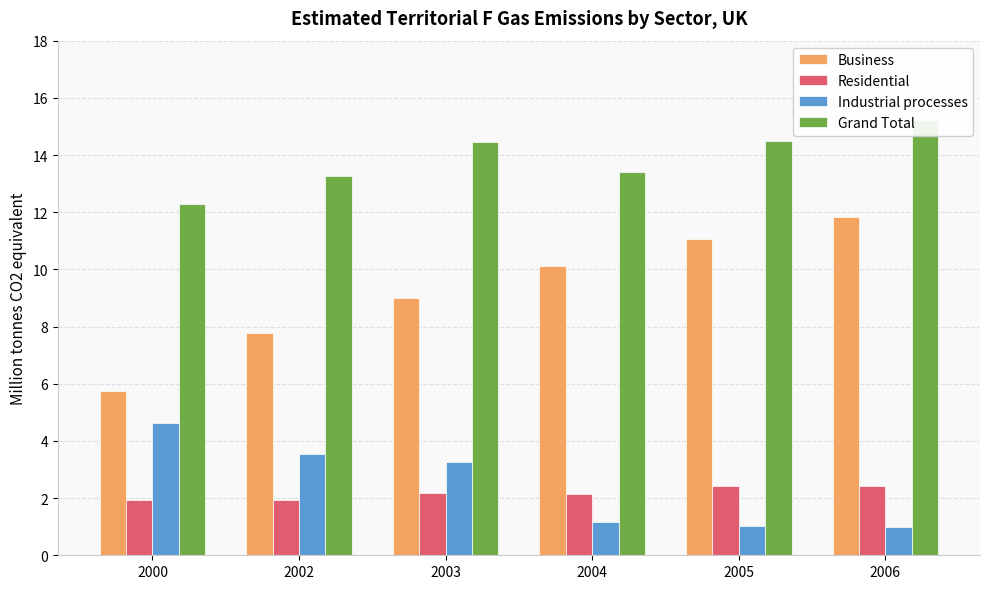

How many bars are there in each group?

4